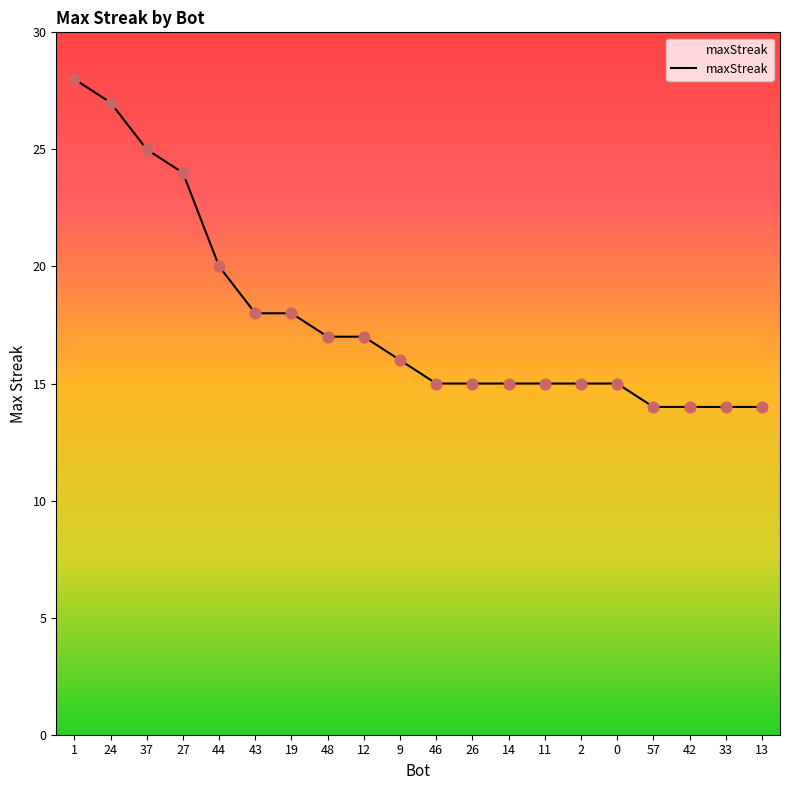

What is the change in value from 12 to 46?

-2